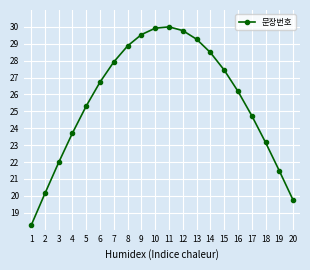

Does the chart display data point markers on the line(s)?

Yes